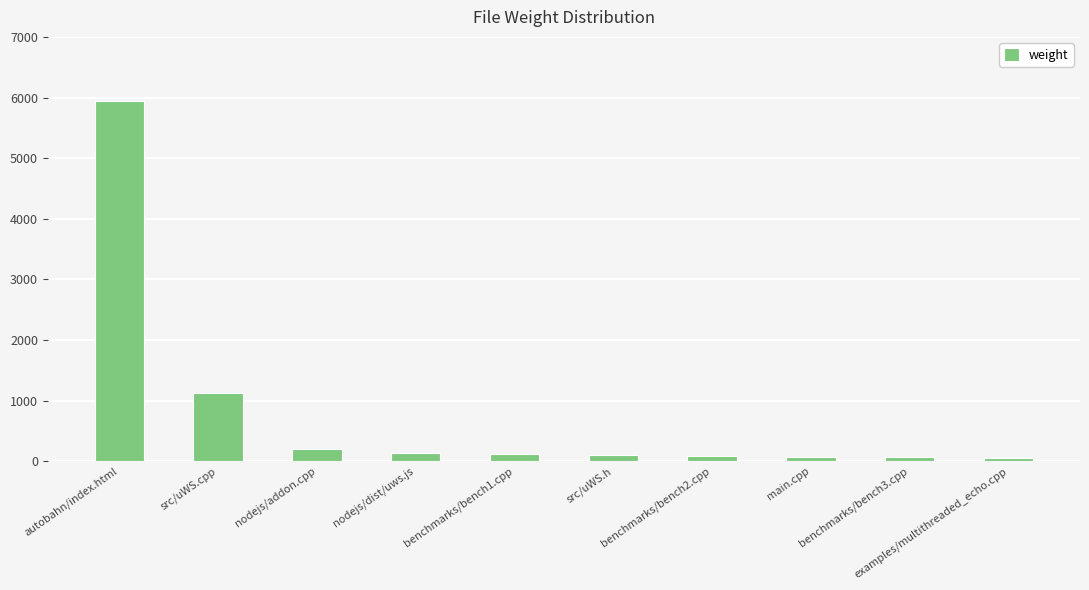

What is the sum of all values?

7909